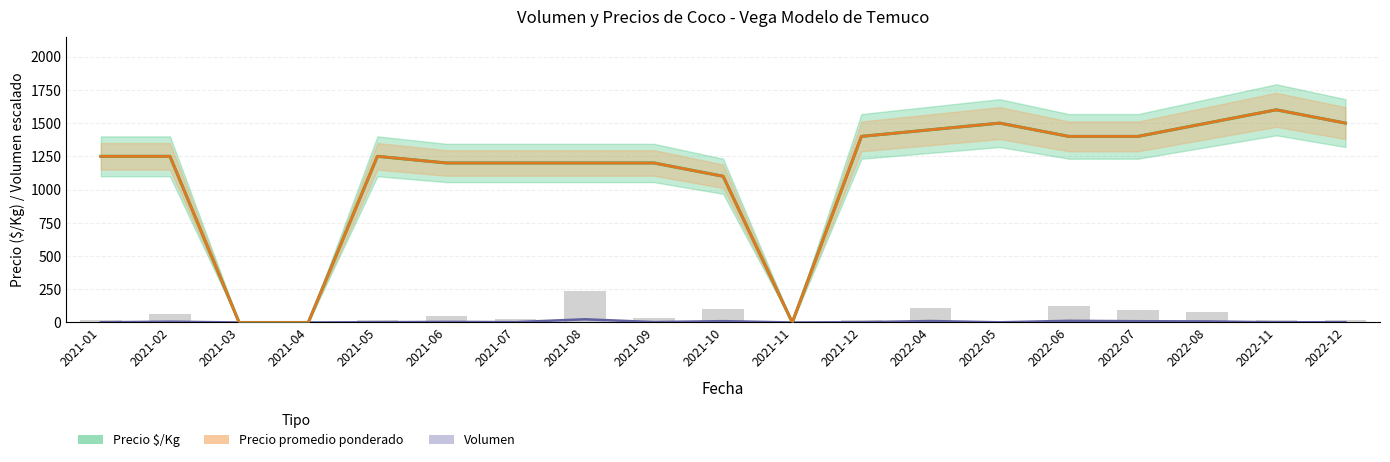

Rank the series by their maximum value, from lowest to highest.

Volumen, Precio $/Kg, Precio promedio ponderado